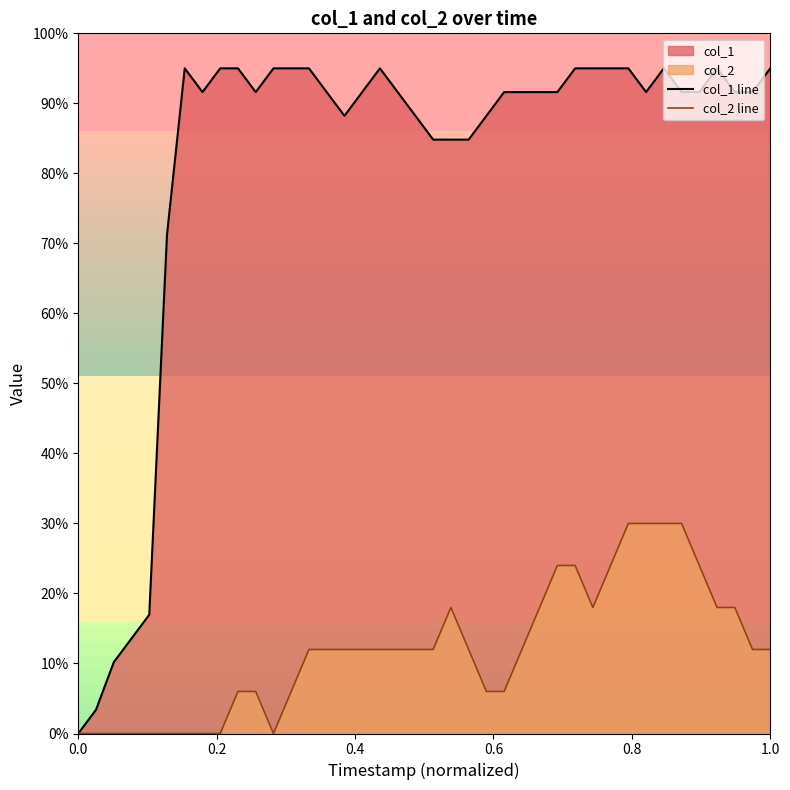

Is it true that col_2 line equals -12.6 at 1.0?

False